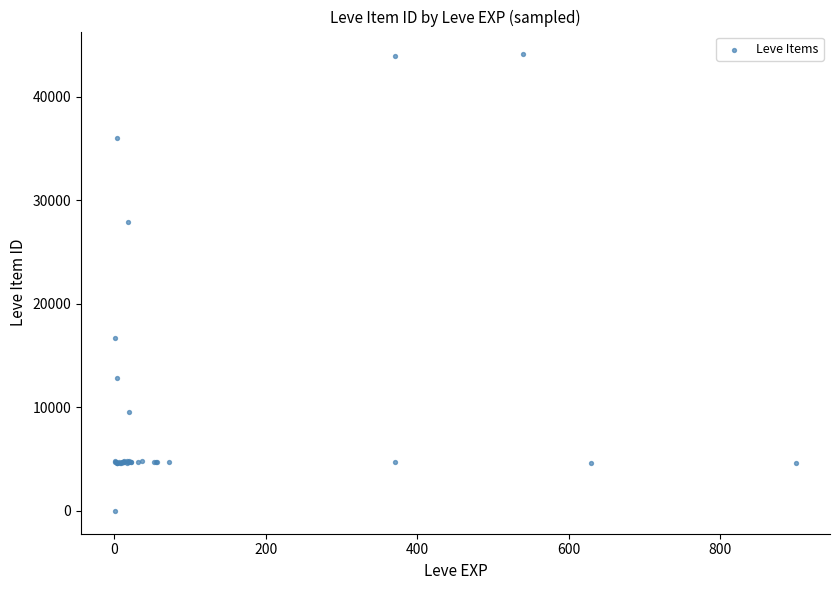

What Y value in the scatter plot is closest to 22050?

16734